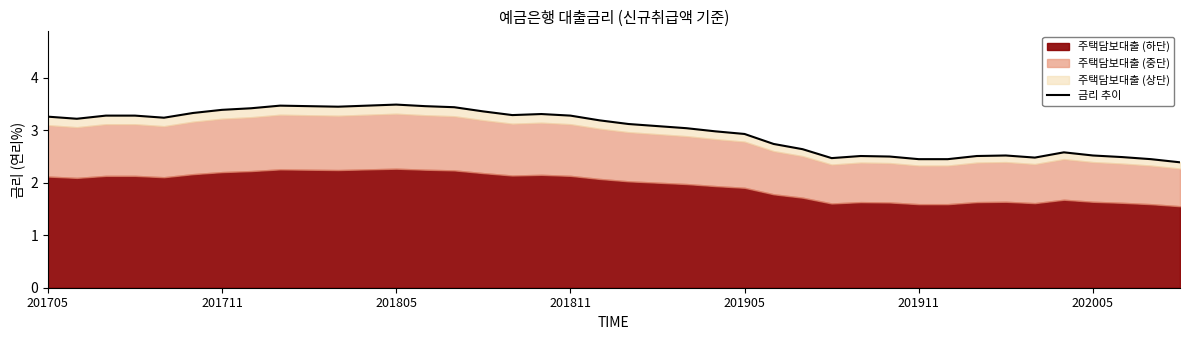

What is the value of the 21st point from the left?

3.1